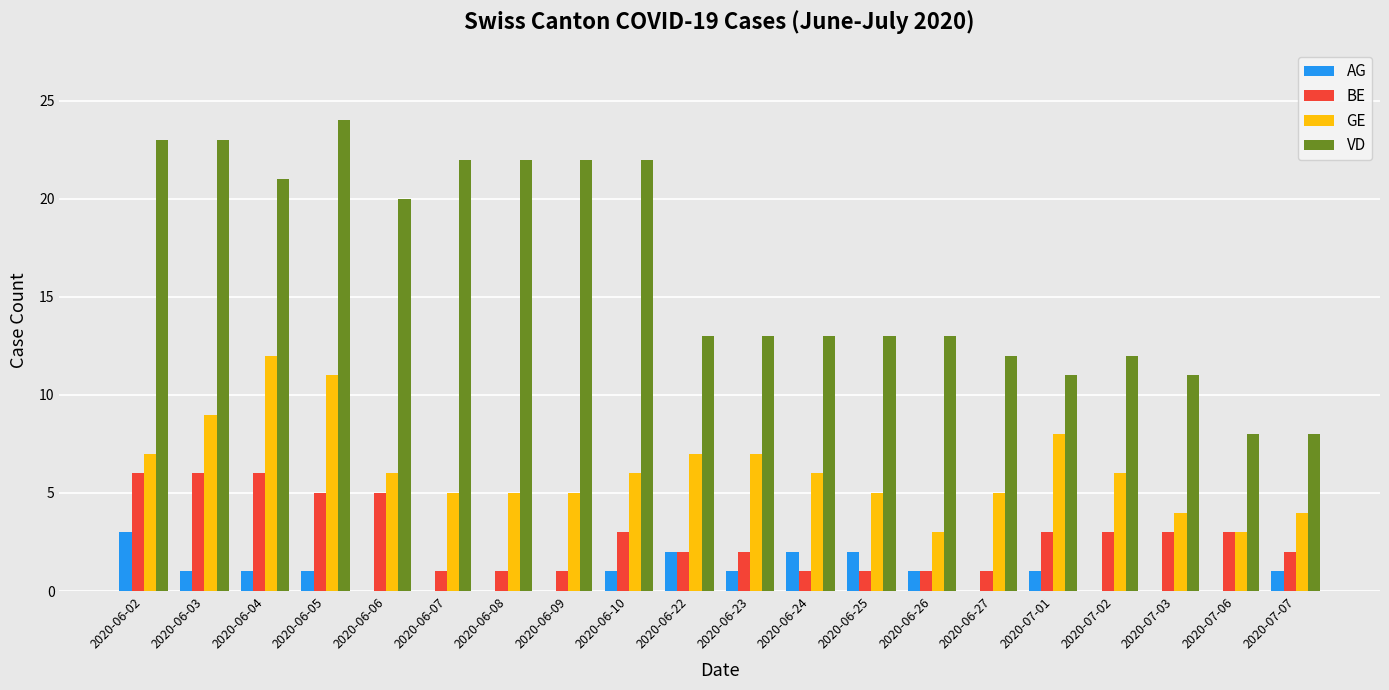

What is the maximum value for VD?

24